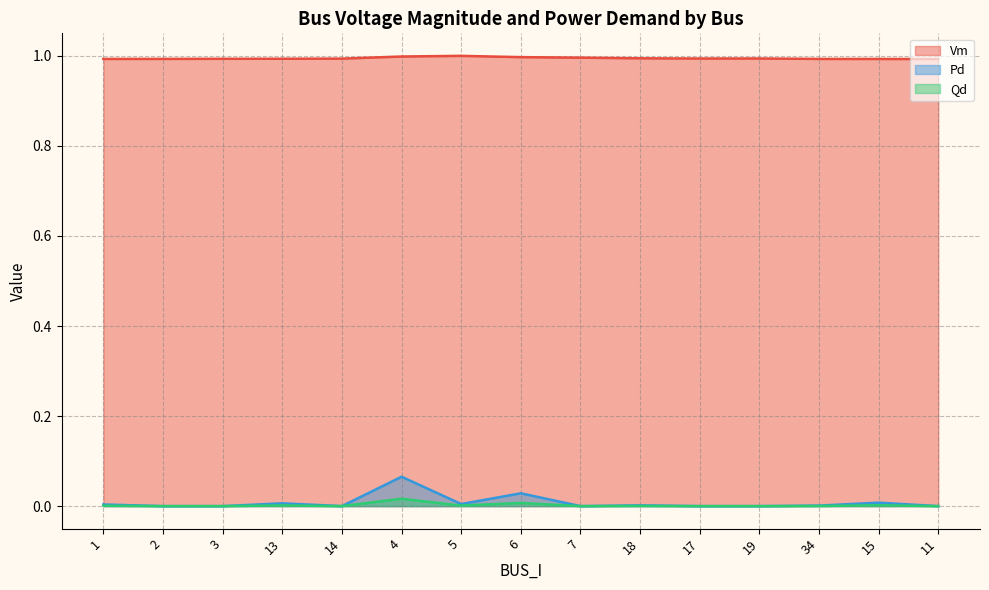

What is the total value across all series at 19?

1.0